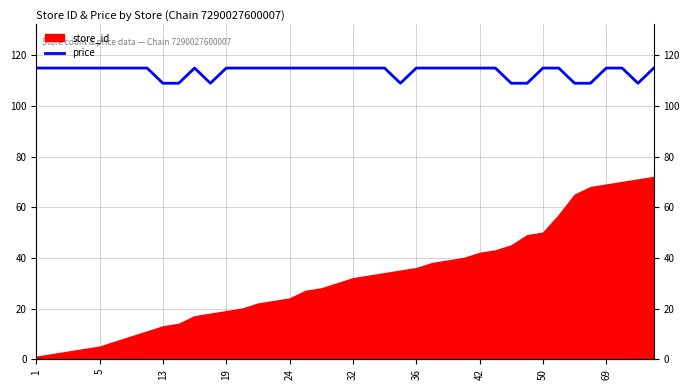

How many values are between 115 and 116?

31